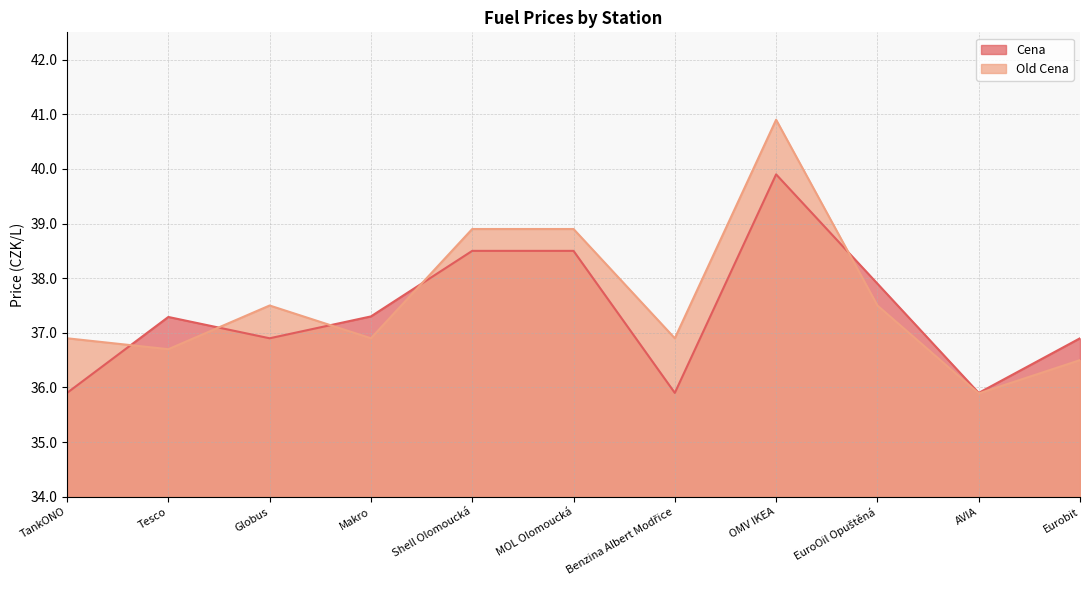

What is the spread (max minus min) of values at EuroOil Opuštěná?

0.4